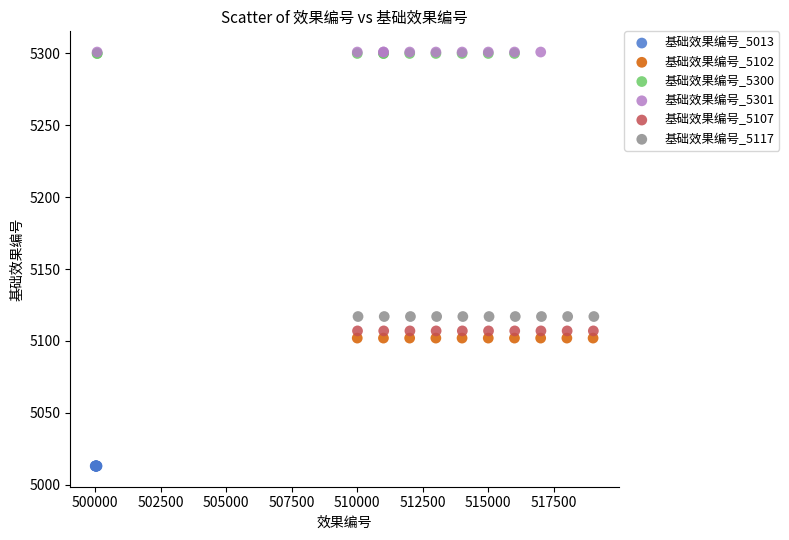

Which series contains the lowest Y value?

基础效果编号_5013